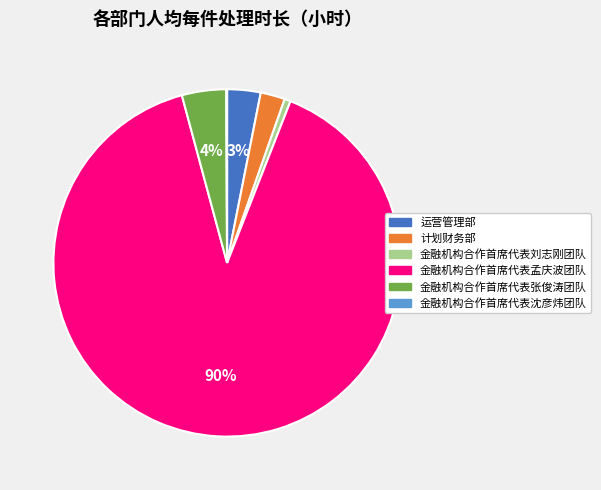

Between 运营管理部 and 金融机构合作首席代表刘志刚团队, which is larger?

运营管理部